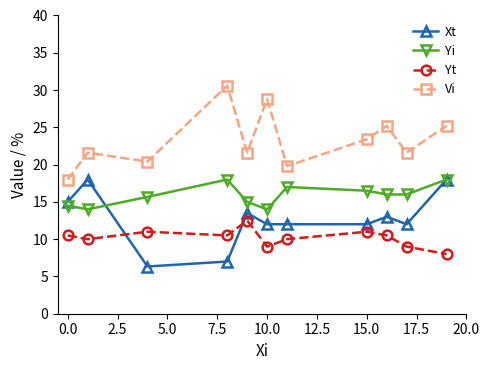

True or false: Yt has more than 0 interior local peaks.

True